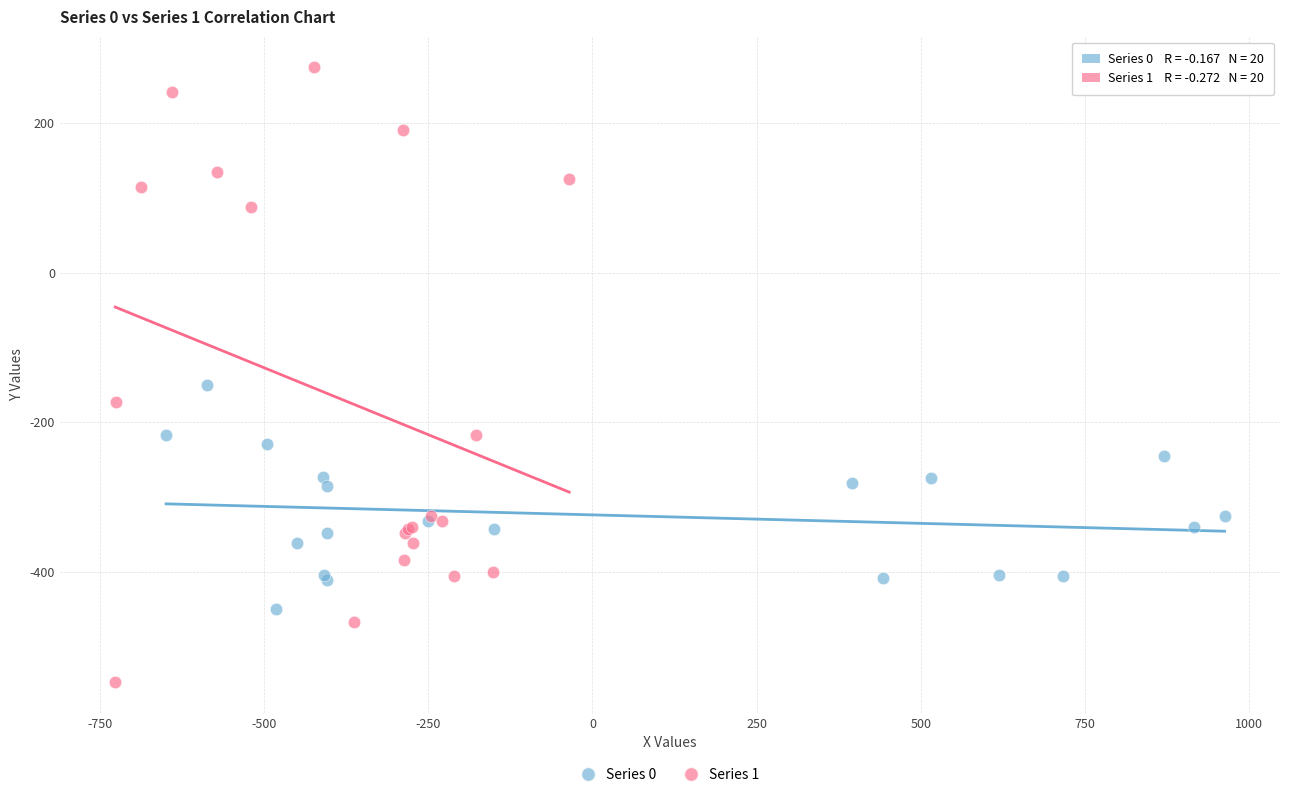

Which series has the largest Y range (max minus min)?

Series 1